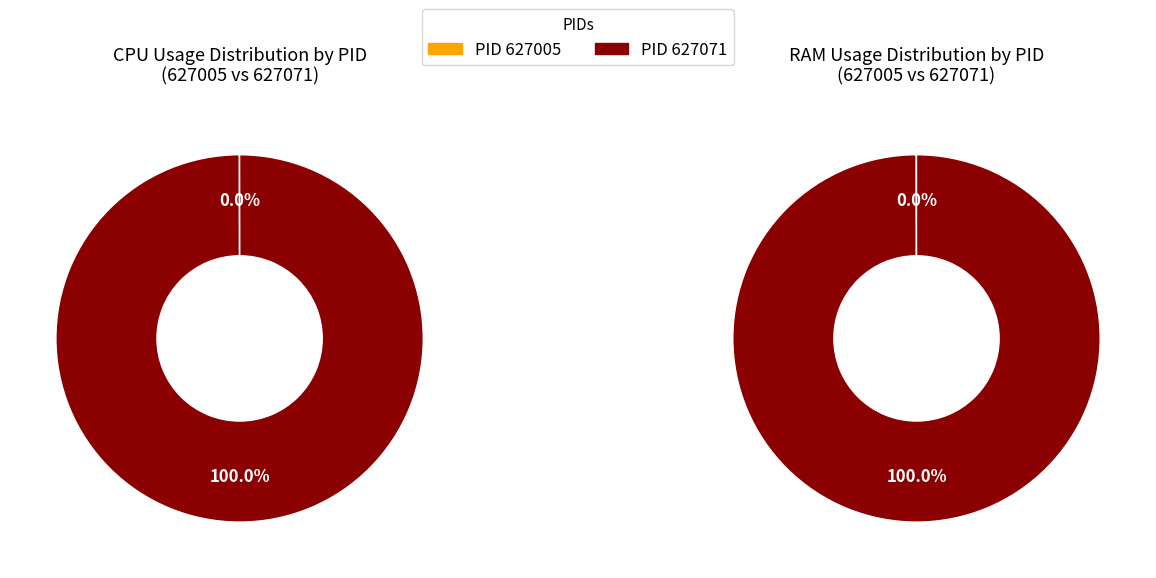

Rank the categories by value from highest to lowest.

627071, 627005